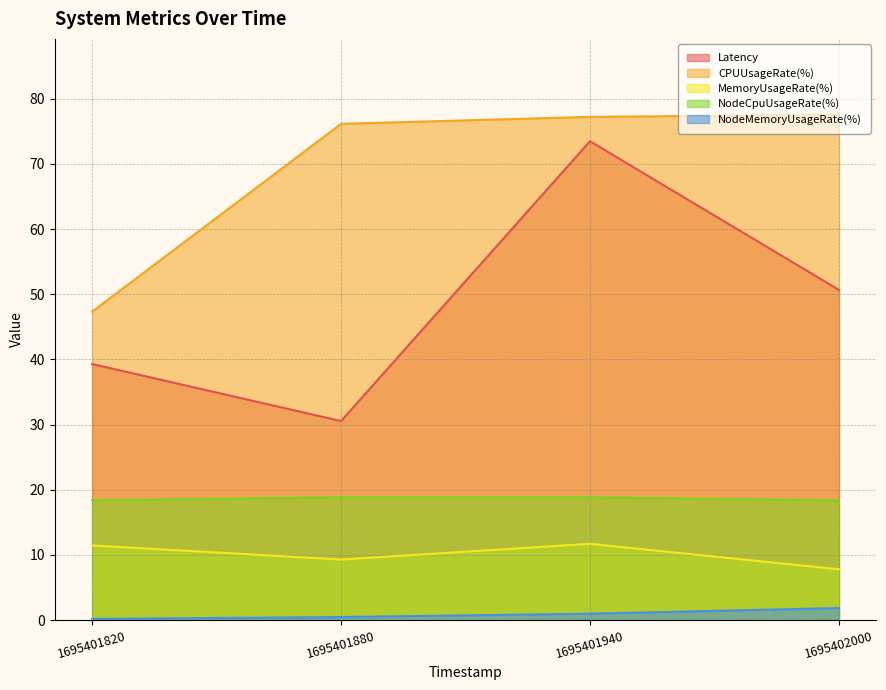

What value does the Latency series have at 1695401940?

73.5